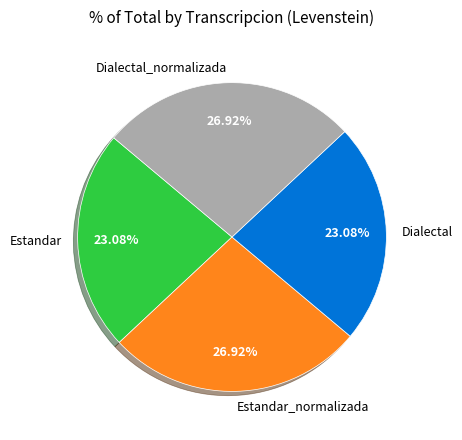

True or false: Dialectal accounts for 23% of the total.

True